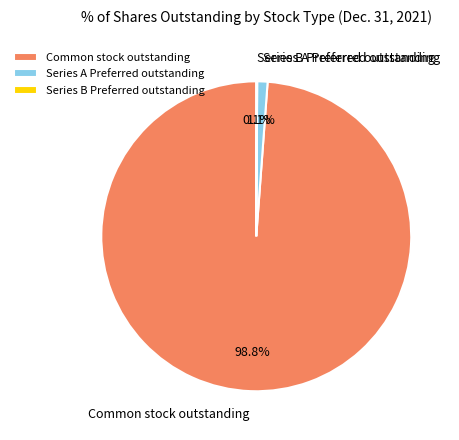

To the nearest percent, what is the average slice percentage?

33%